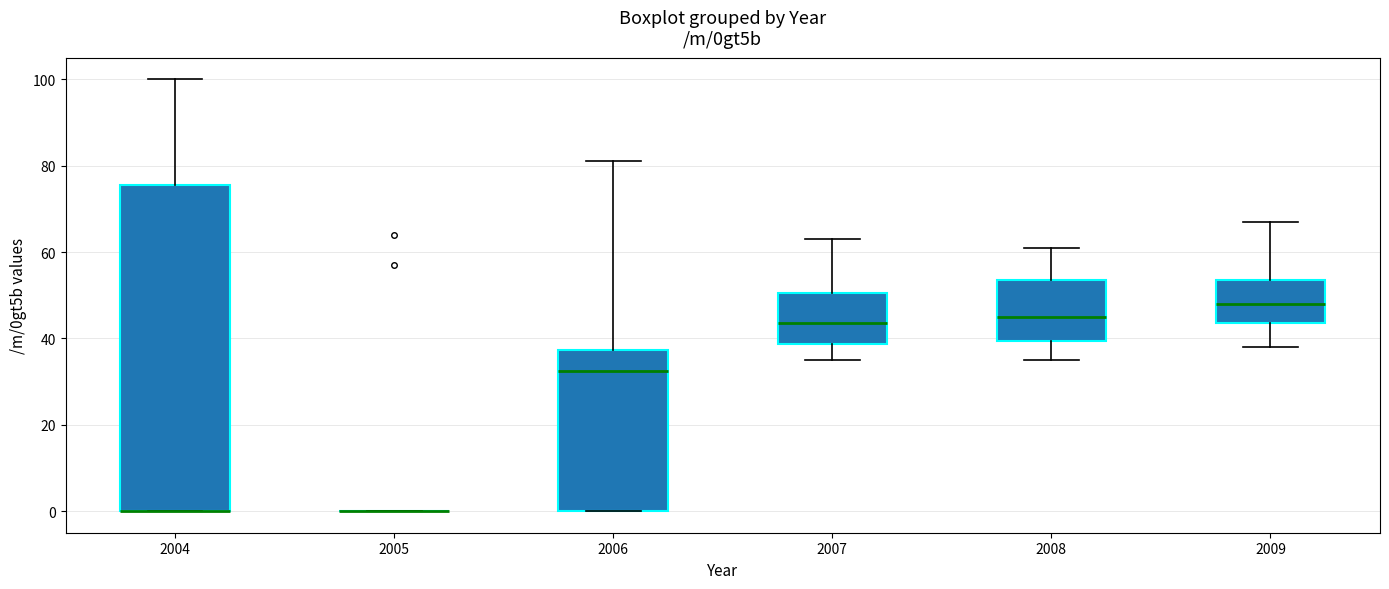

Reading left to right, read every box against the y-axis: the position of its median line, the range the box covers, and the ends of its whiskers. The values are not printed on the chart, so give them approximately, as read against the axis.

2004: median 0 (drawn on the box's lower edge), box 0 to 76, whiskers 0 to 100
2005: box collapsed to a line at 0, whiskers 0 to 0
2006: median 32, box 0 to 38, whiskers 0 to 82
2007: median 44, box 38 to 50, whiskers 36 to 64
2008: median 46, box 40 to 54, whiskers 36 to 62
2009: median 48, box 44 to 54, whiskers 38 to 68